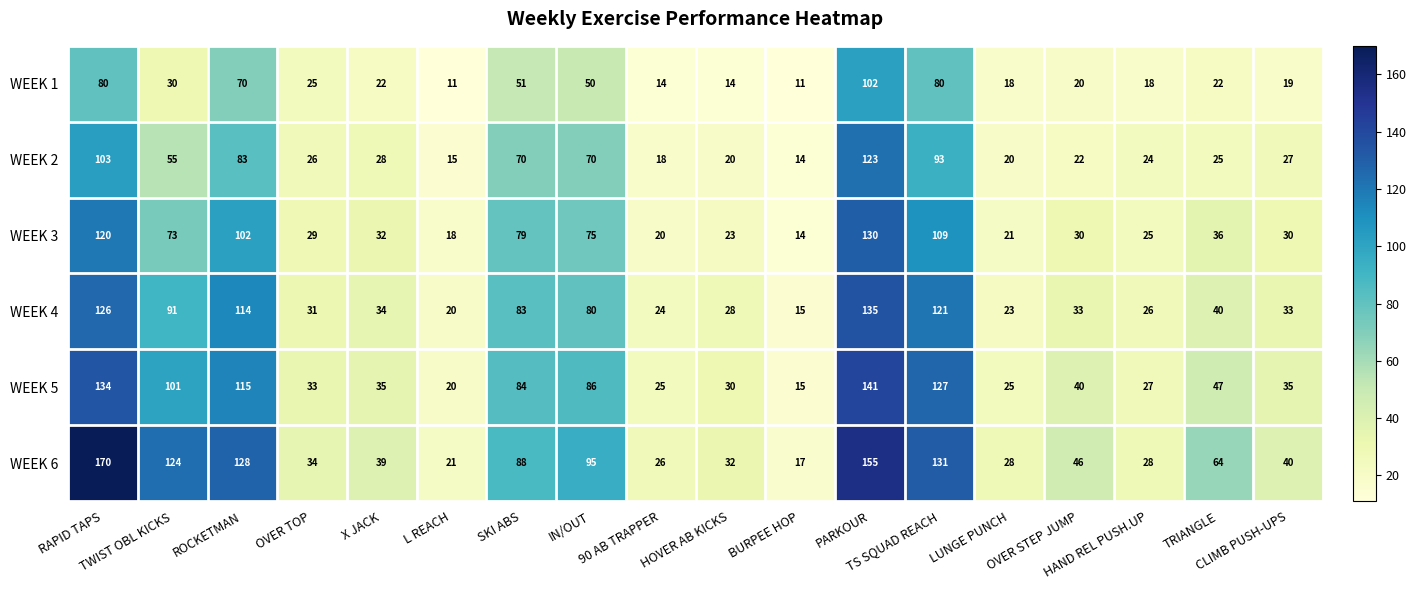

Rank the series at IN/OUT from highest to lowest value.

WEEK 6, WEEK 5, WEEK 4, WEEK 3, WEEK 2, WEEK 1